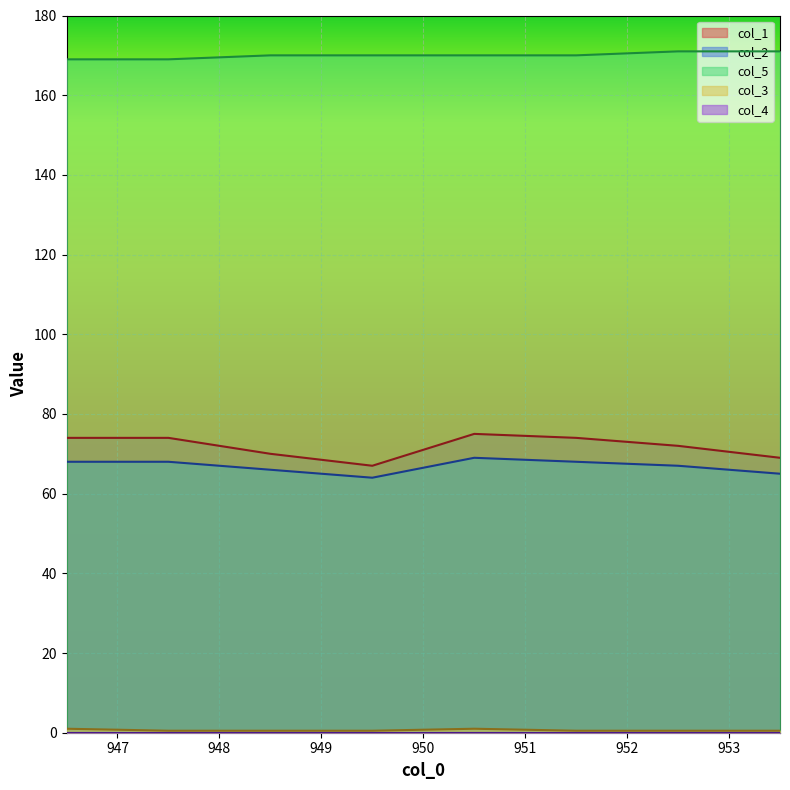

How many interior local peaks does the col_3 series have?

1